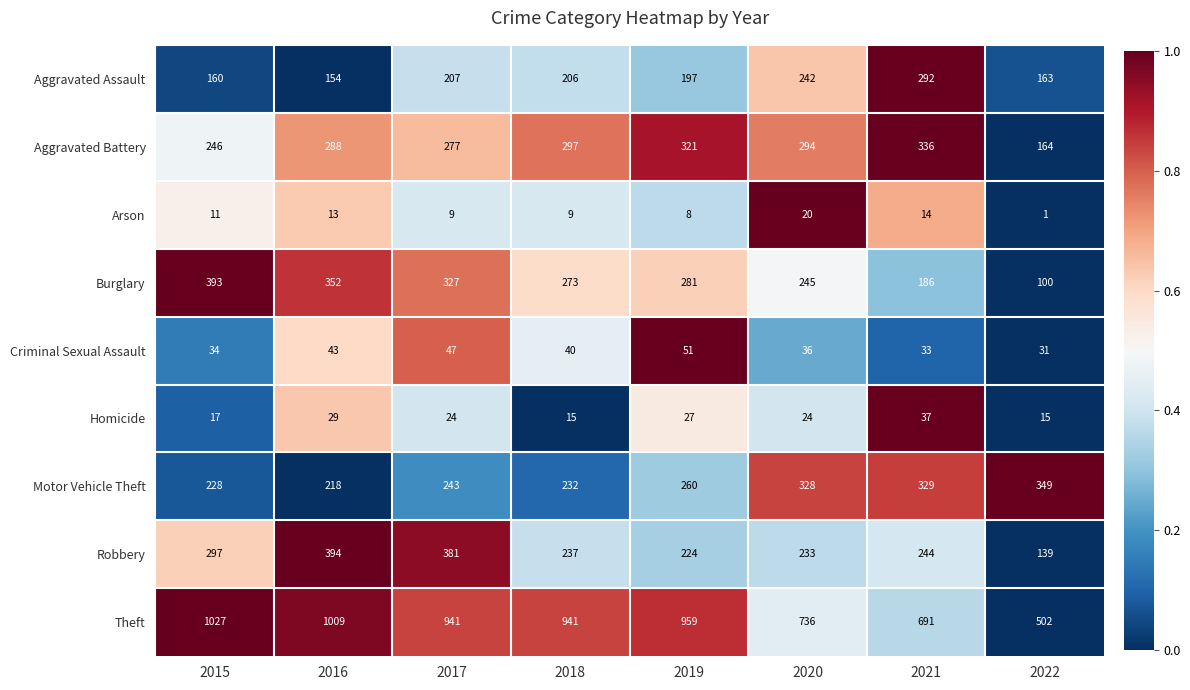

What is the spread (max minus min) of values at 2019?

951